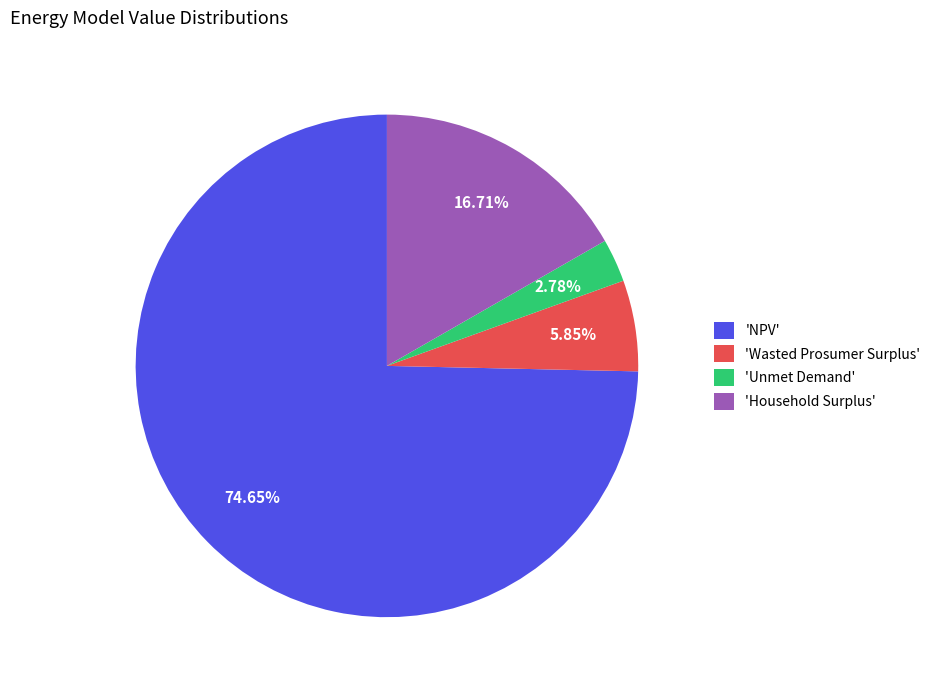

Do 'Household Surplus' and 'NPV' together represent more than half of the pie?

Yes